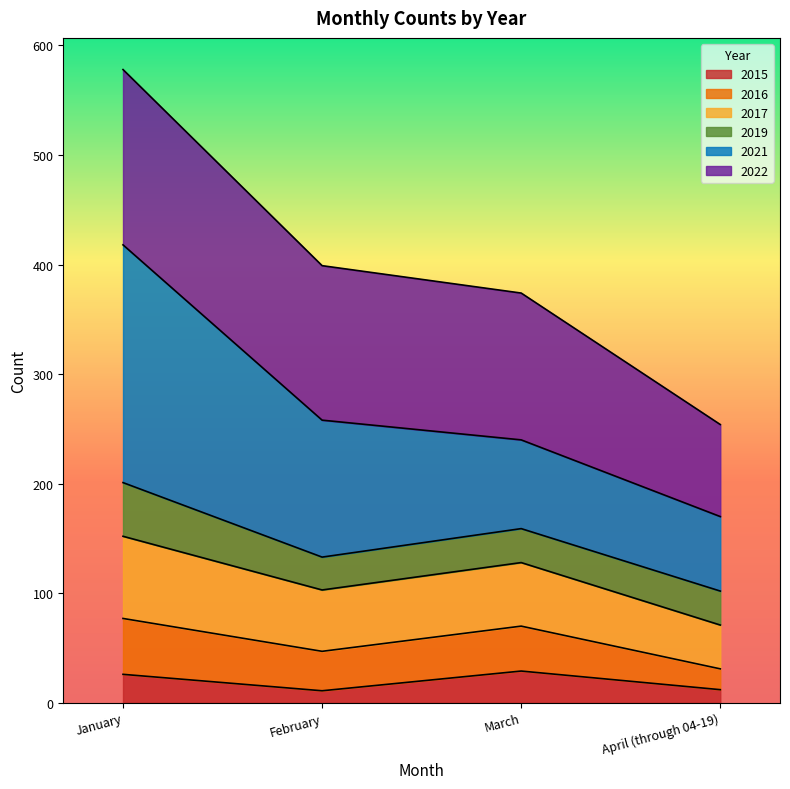

At which label is 2015 closest to 20?

January